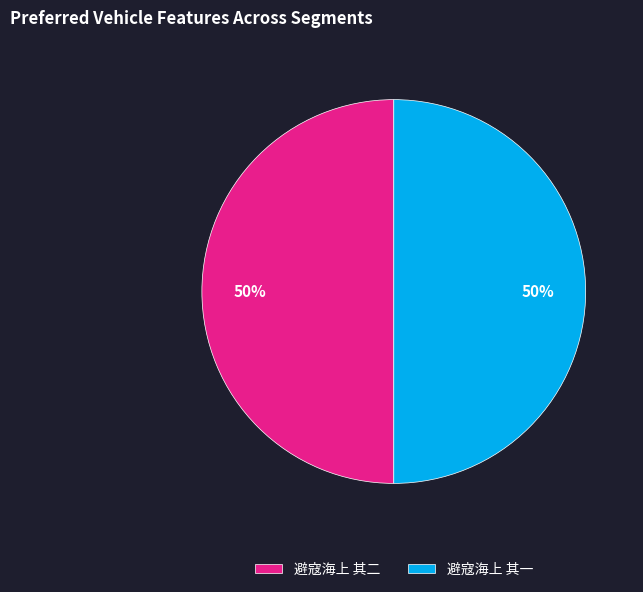

Approximately how many times larger is the value at 避寇海上 其一 compared to 避寇海上 其二?

1.0